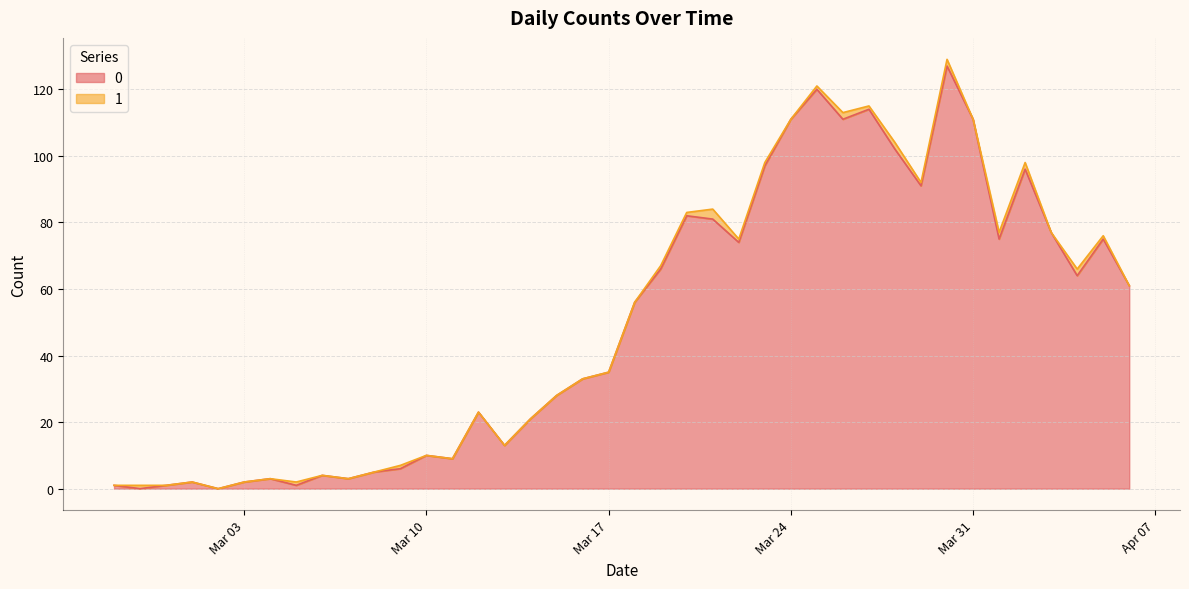

The chart shows a value of 139 at 2020-04-03. True or false?

False